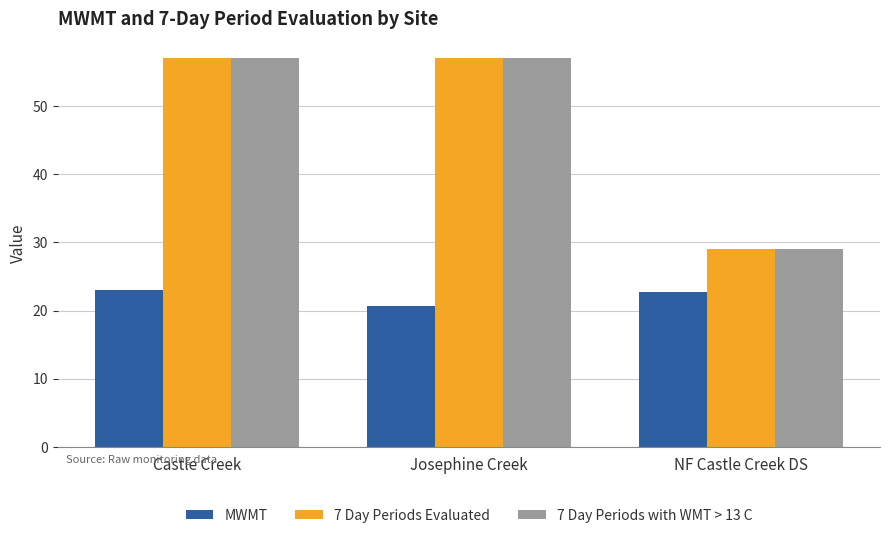

How many values in the 7 Day Periods Evaluated series are below 57?

1